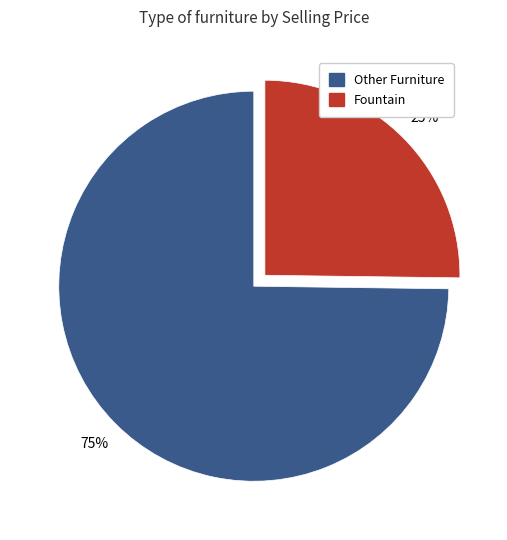

To the nearest percent, what is the difference between the largest and smallest slice percentages?

50%